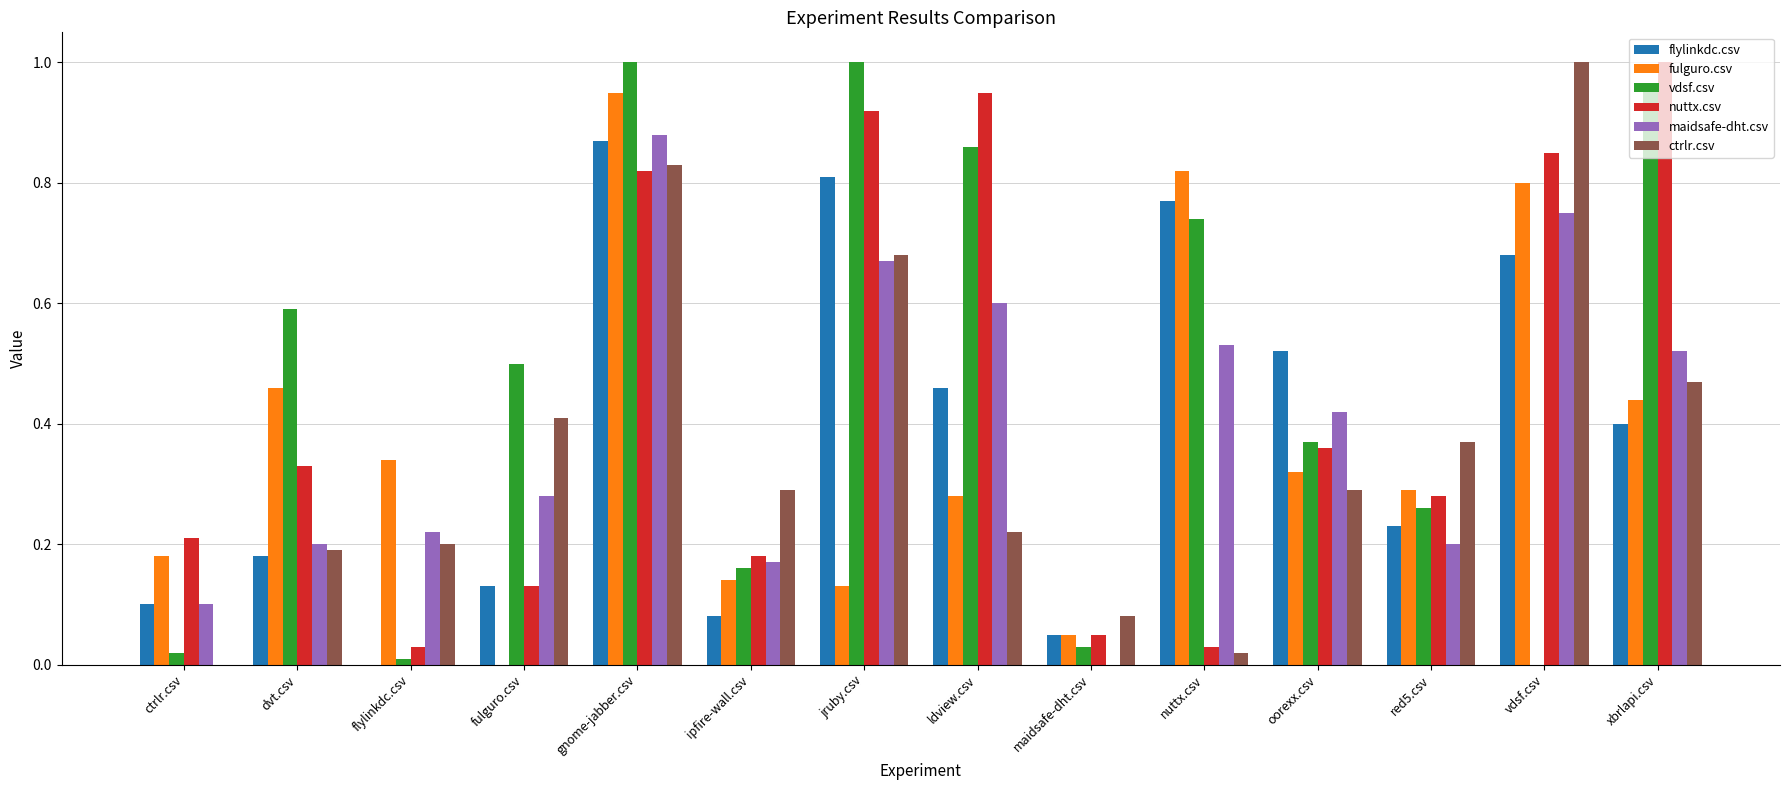

Is the value of maidsafe-dht.csv at ldview.csv greater than the value of ctrlr.csv at xbrlapi.csv?

Yes